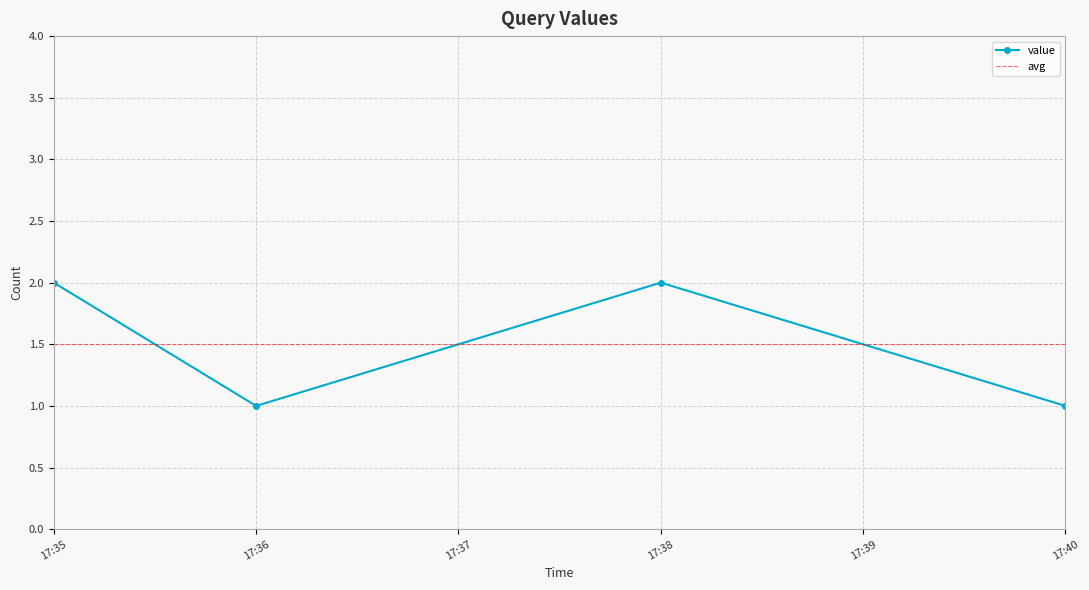

What is the sum of all values?

6